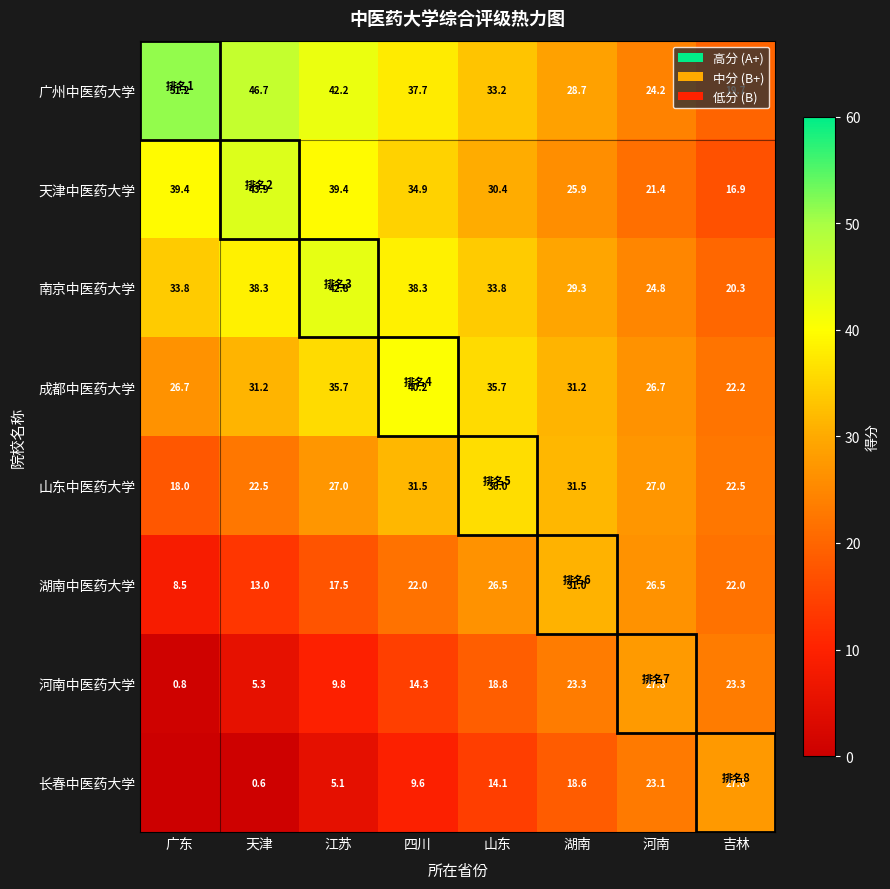

What is the difference between the second highest and second lowest values in the 天津中医药大学 series?

18.0